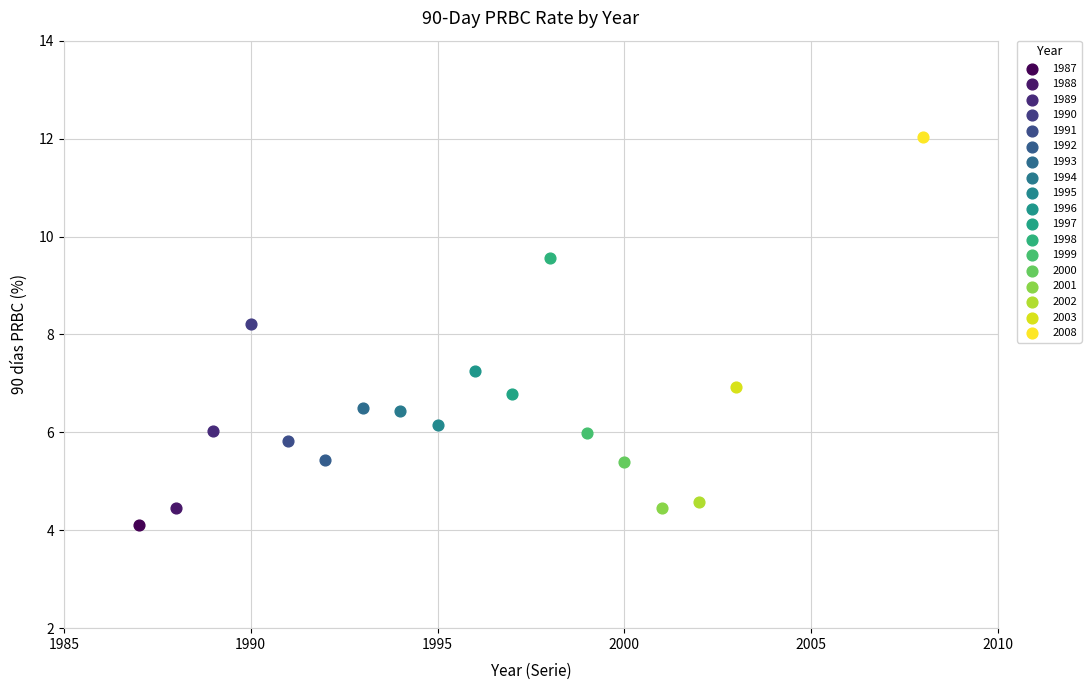

What are all the series names shown in the legend?

1987, 1988, 1989, 1990, 1991, 1992, 1993, 1994, 1995, 1996, 1997, 1998, 1999, 2000, 2001, 2002, 2003, 2008